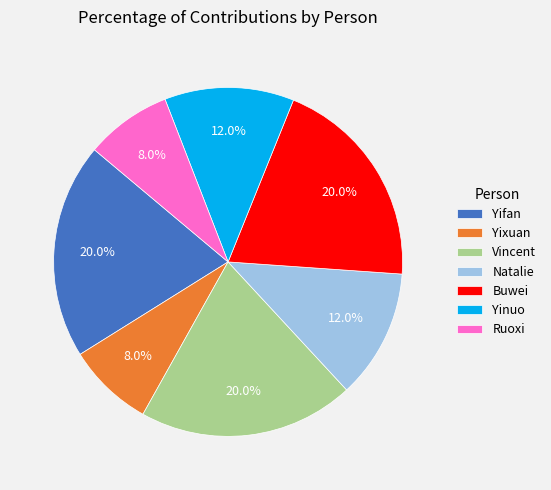

What percentage is NOT represented by Natalie?

88.0%